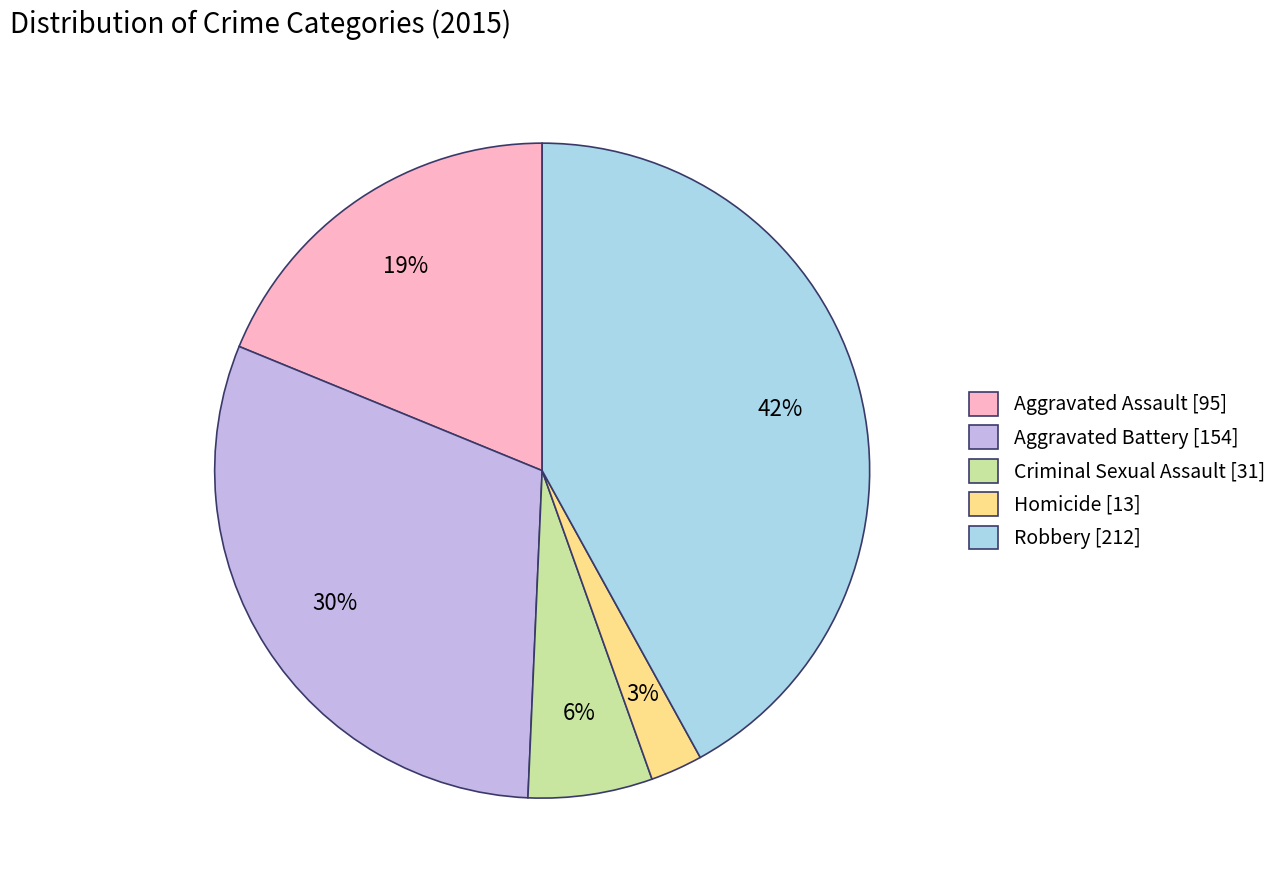

True or false: Aggravated Battery accounts for 30% of the total.

True